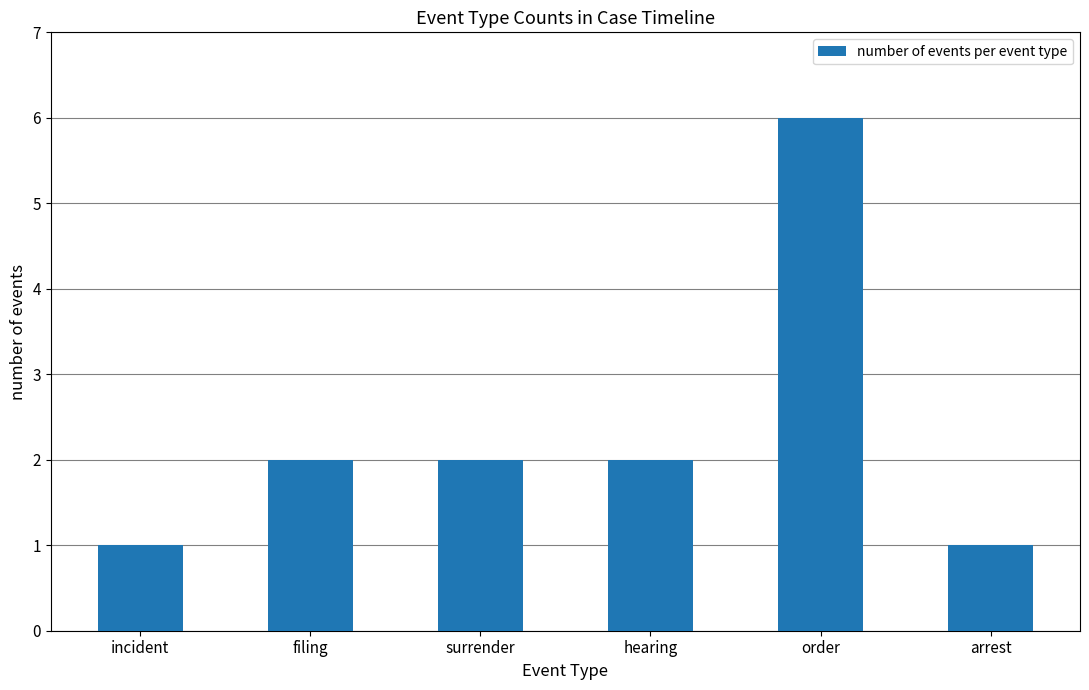

Reading left to right, list all the values displayed in this chart.

incident=1	filing=2	surrender=2	hearing=2	order=6	arrest=1